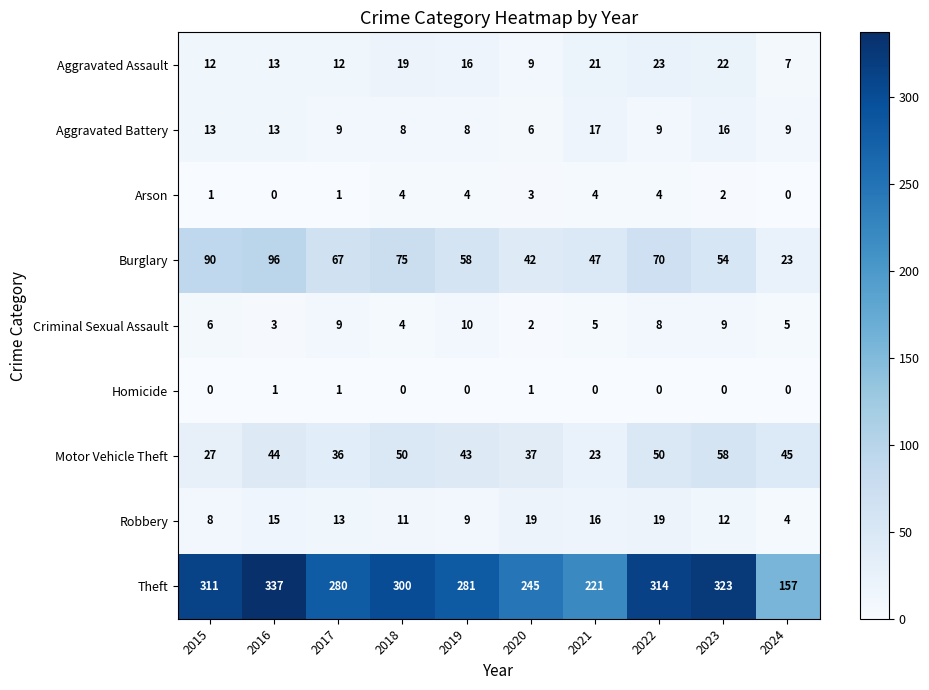

What is the spread (max minus min) of values at 2018?

300